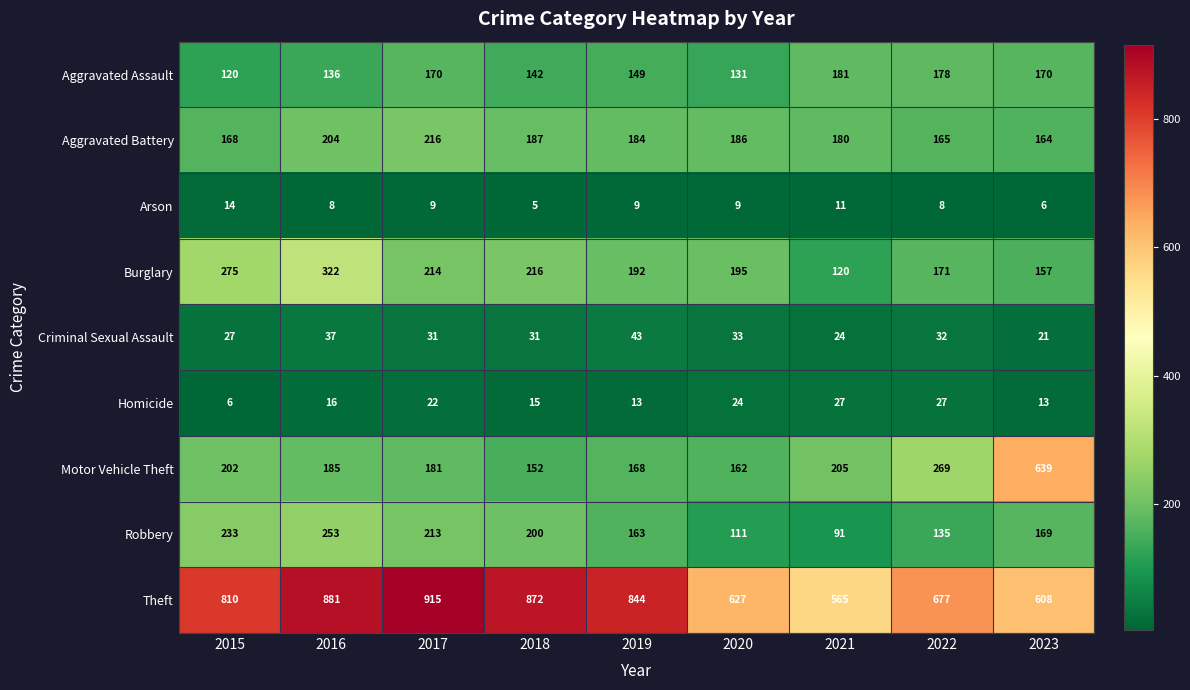

What is the total value across all series at 2015?

1855